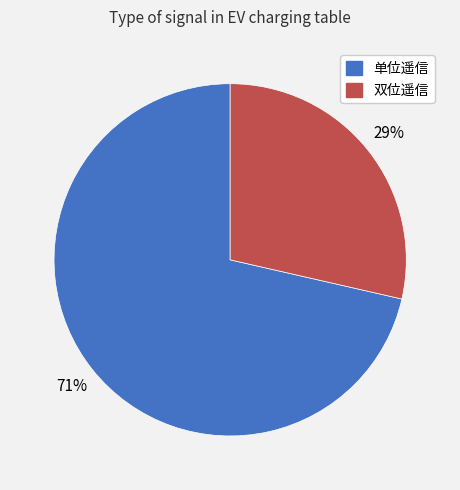

To the nearest percent, what is the average slice percentage?

50%